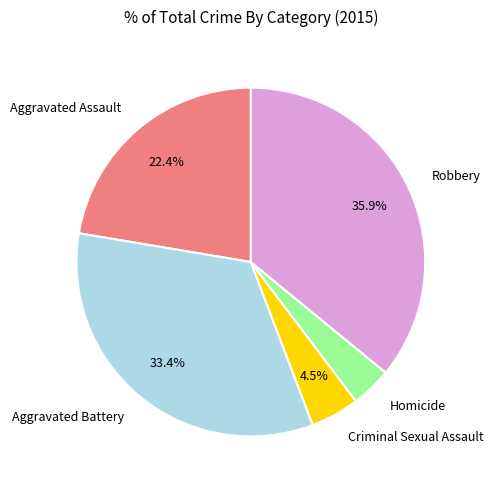

Is there any slice that represents more than half of the pie?

No